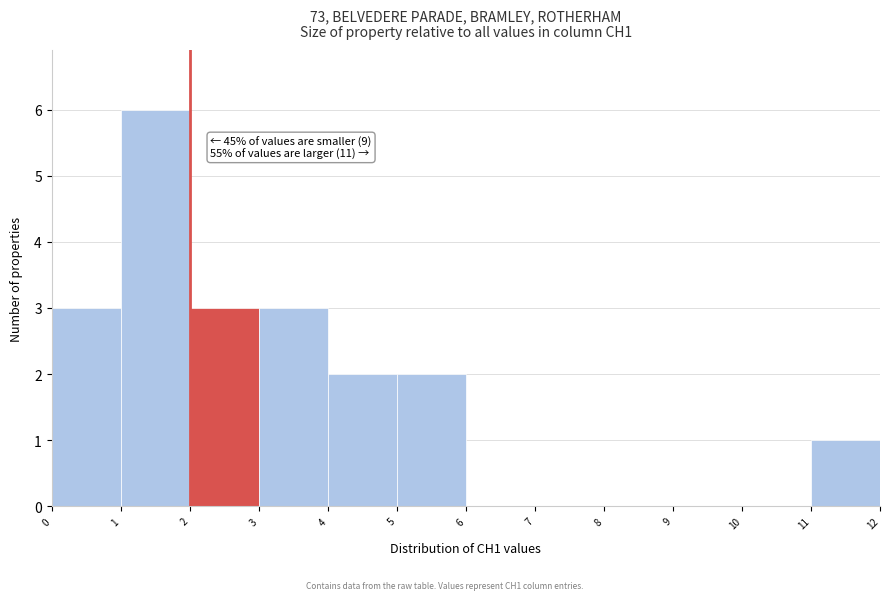

Over which range of the x-axis is the bar tallest?

1 to 2